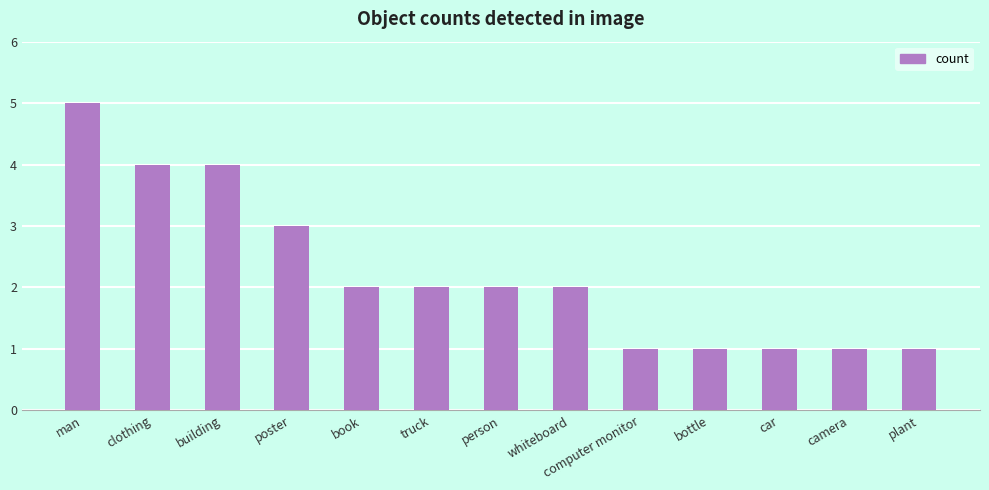

What is the label of the 3rd bar from the left?

building